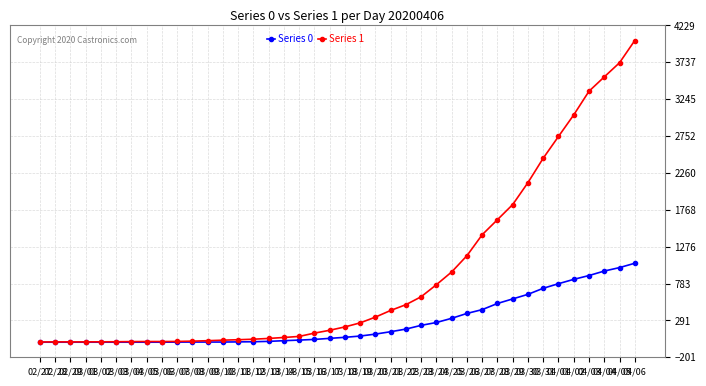

List the series in order of their overall mean, highest first.

Series 1, Series 0